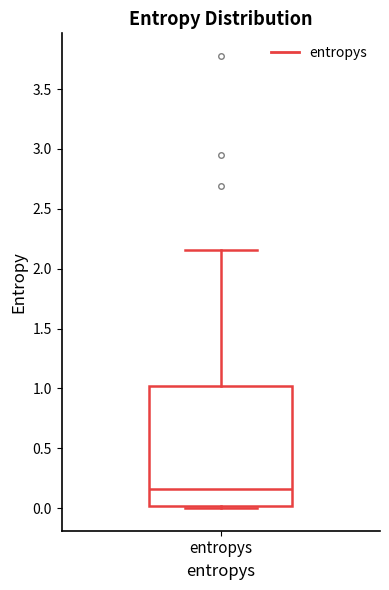

Read this box plot against the y-axis: the position of the median line, the range covered by the box, and the ends of both whiskers. The values are not printed on the chart, so give them approximately, as read against the axis.

median 0.15, box 0.00 to 1.00, whiskers 0.00 (just below the box's lower edge) to 2.15